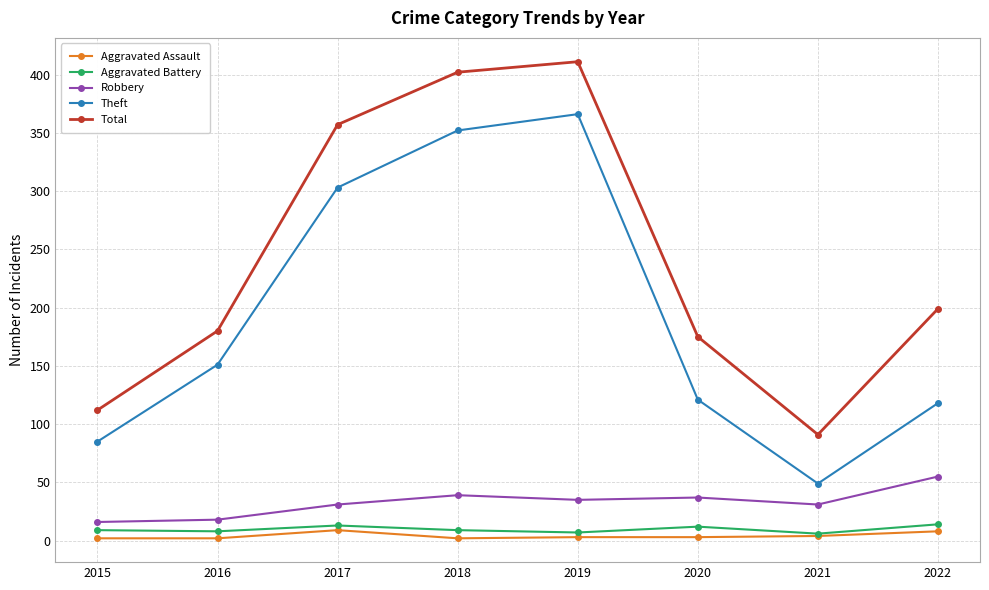

Is it true that Aggravated Battery equals 14 at 2022?

True